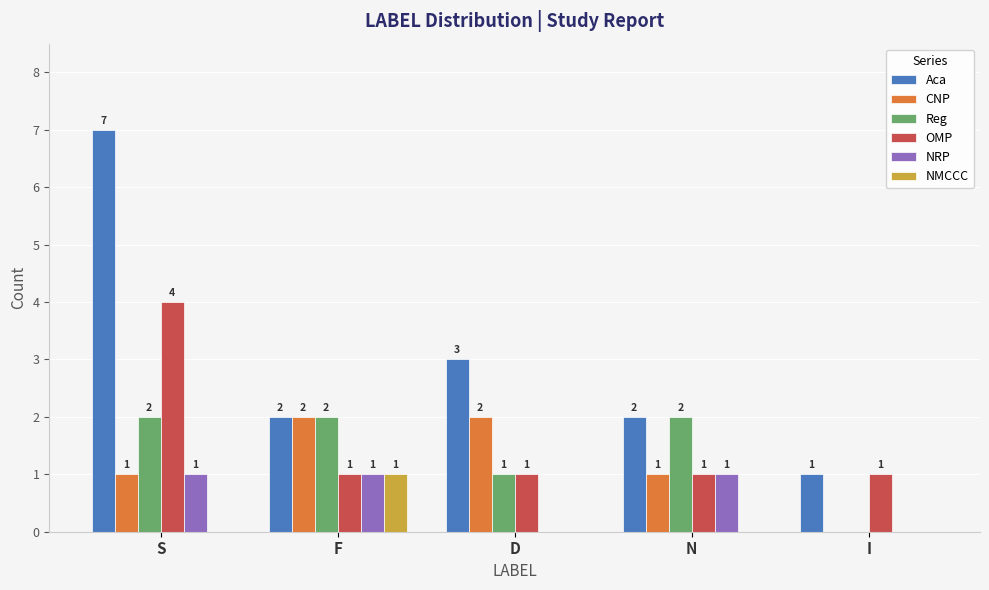

Read the CNP value at S.

1